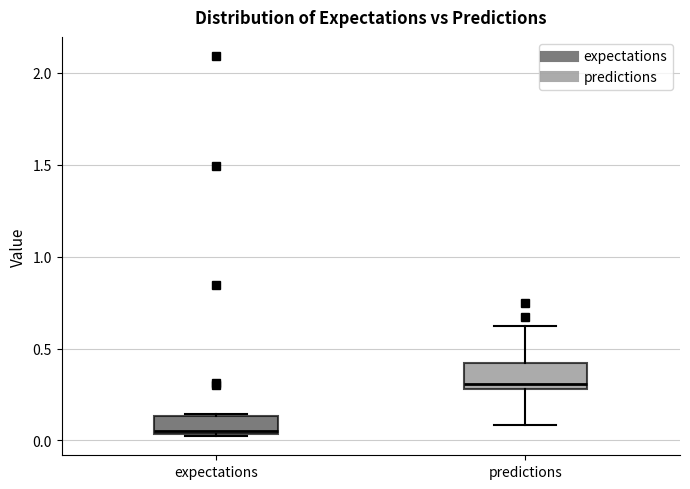

Which box's median line is the lowest?

expectations